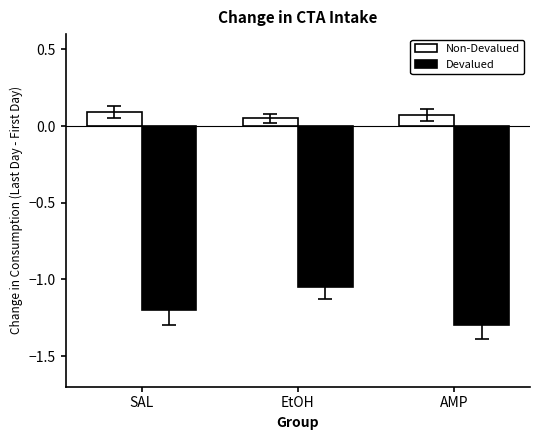

Which series changed the most between SAL and EtOH?

Devalued